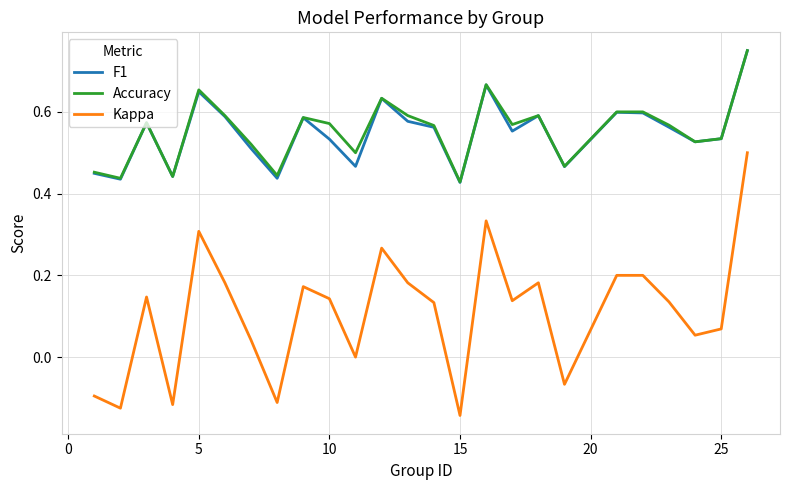

True or false: F1 and Kappa intersect in this chart.

False